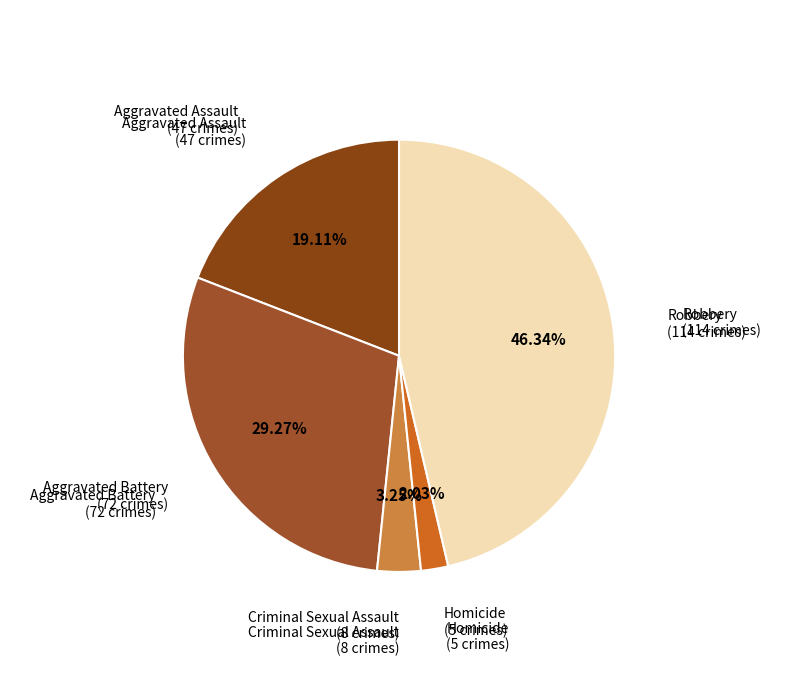

Is there any slice that represents more than half of the pie?

No